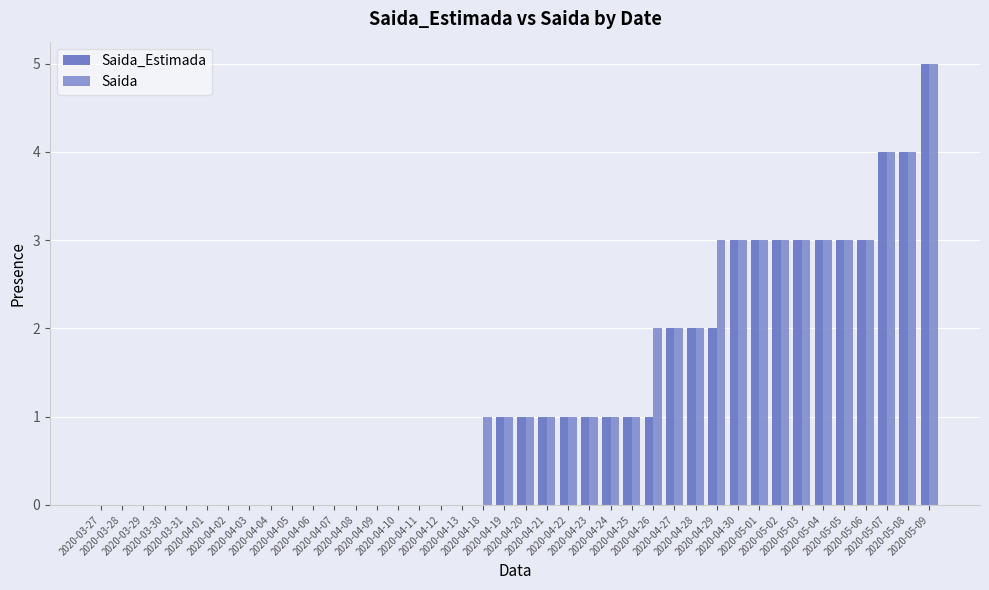

What is the greatest value displayed?

5